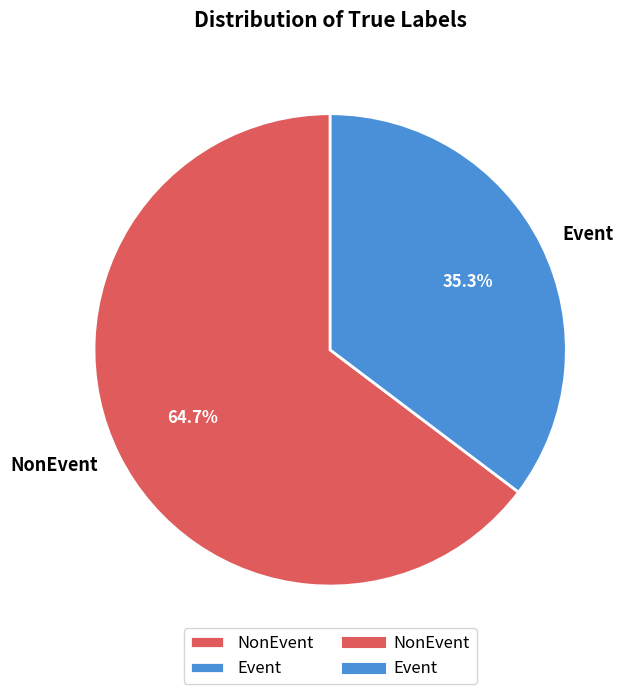

To the nearest percent, what is the average slice percentage?

50%